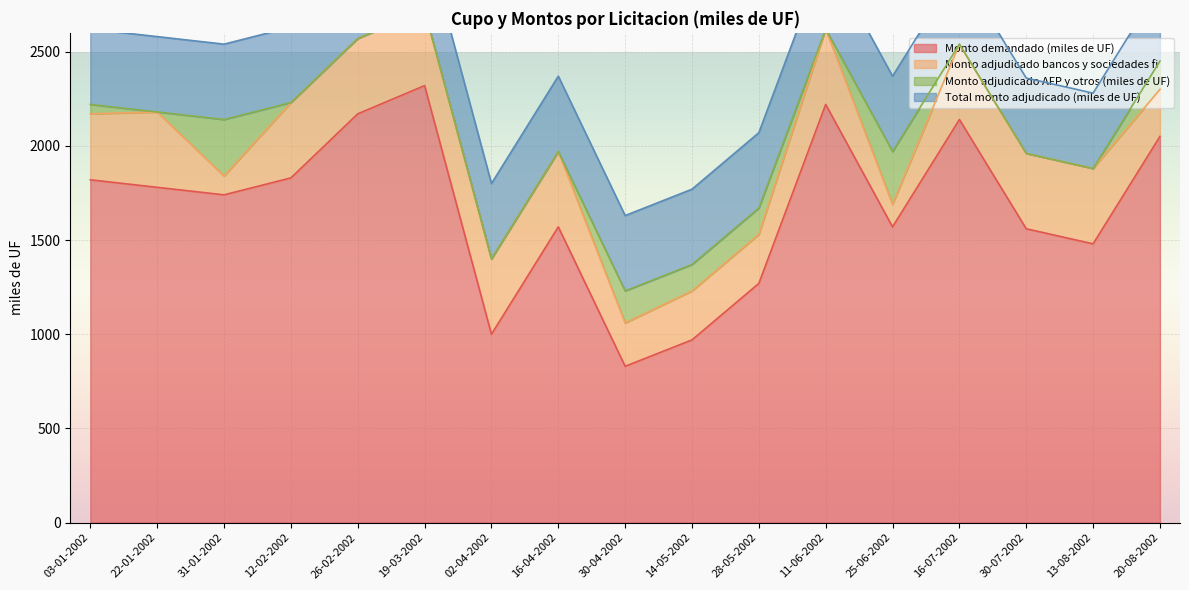

How many values in the Monto adjudicado AFP y otros (miles de UF) series exceed 0?

7